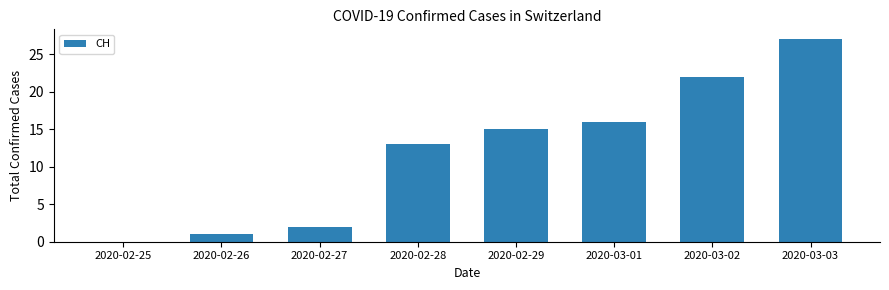

Reading left to right, list all the values displayed in this chart.

0	1	2	13	15	16	22	27